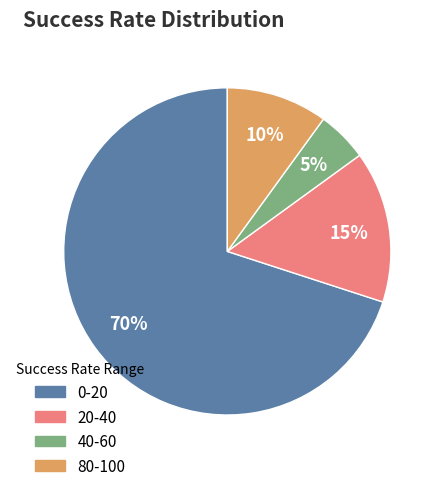

To the nearest percent, what percentage of the pie is 20-40?

15%